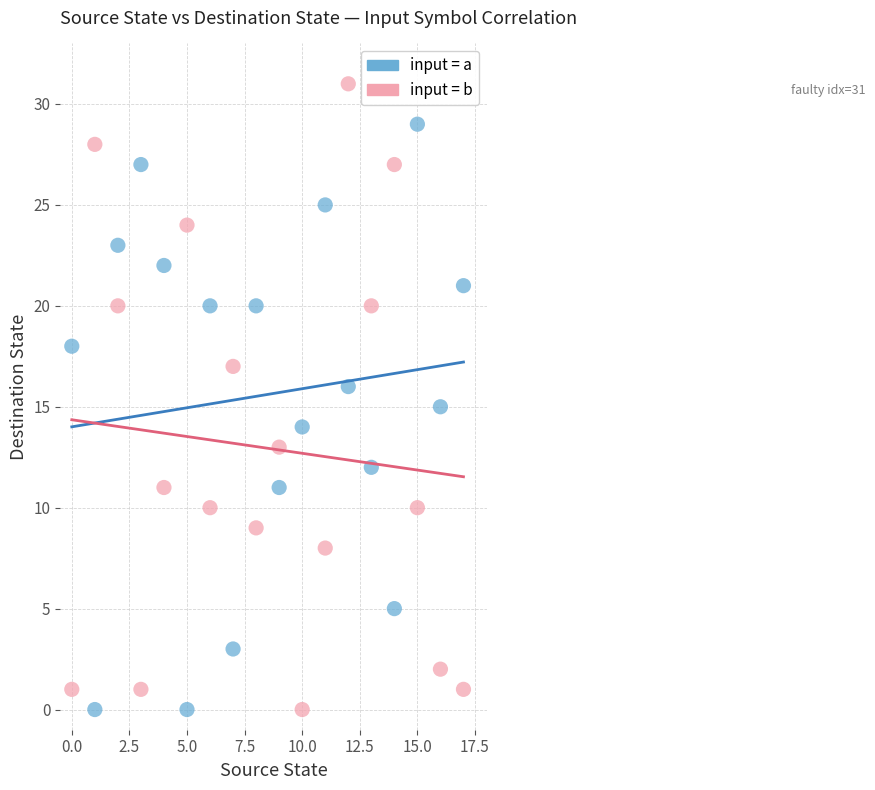

Across all data points, what is the range of Y values (max minus min)?

31